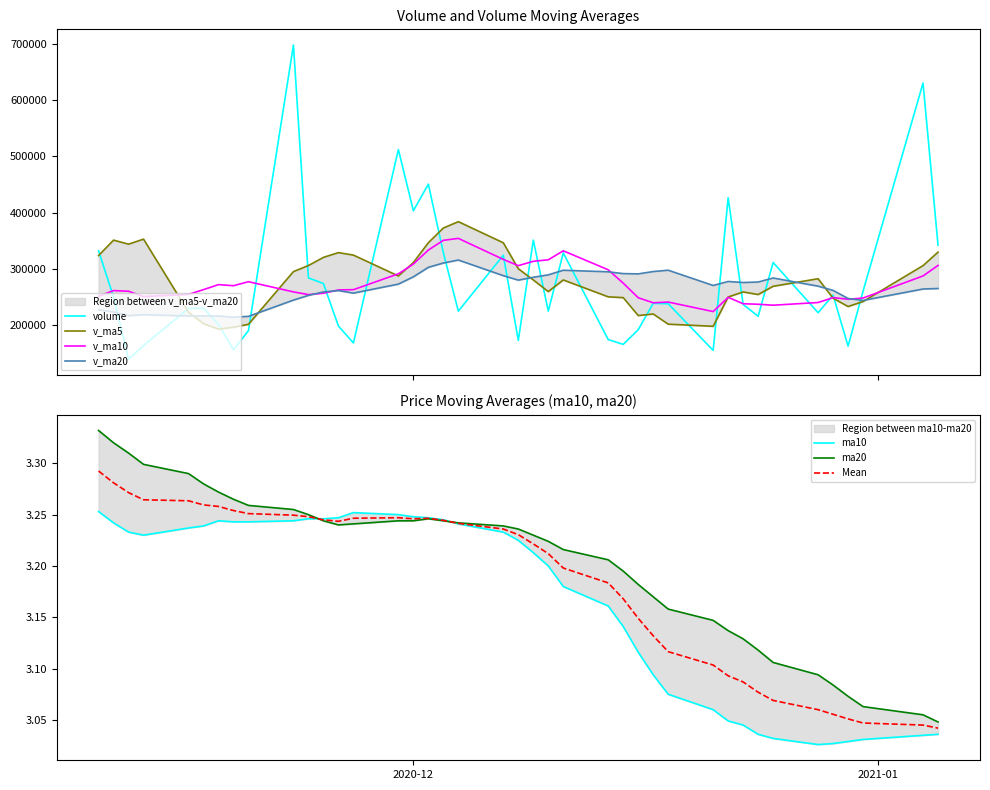

What is the difference between the maximum and minimum values in the v_ma5 series?

190937.3